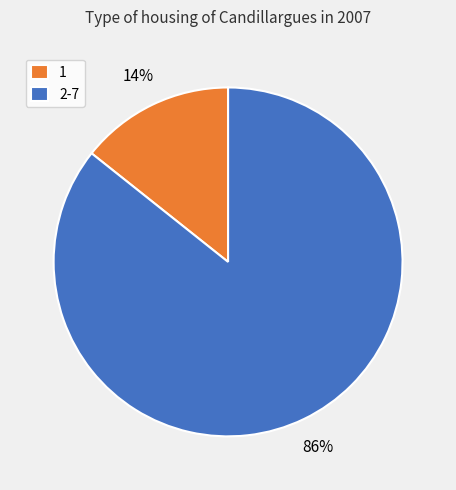

True or false: 1 accounts for 14% of the total.

True